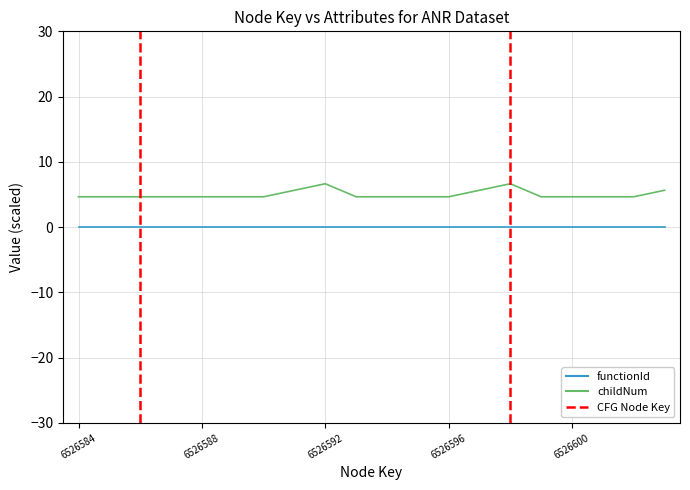

Which series has the largest total across all categories?

childNum